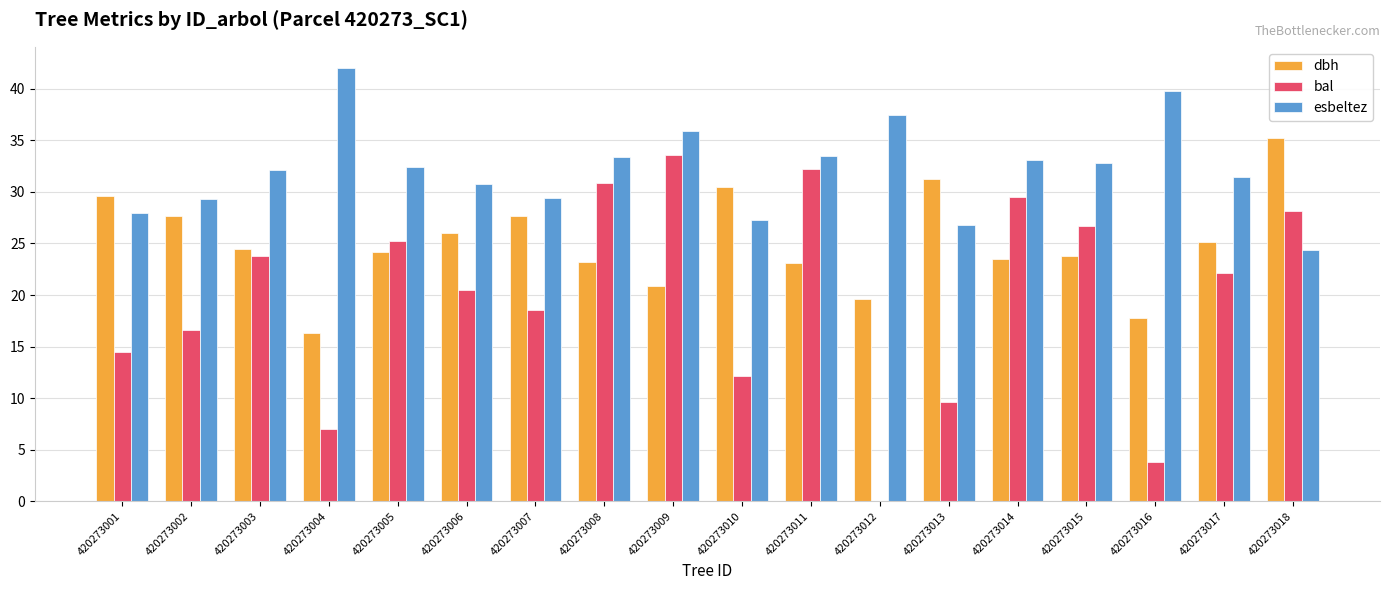

Between 420273006 and 420273013, which series saw the biggest shift?

bal